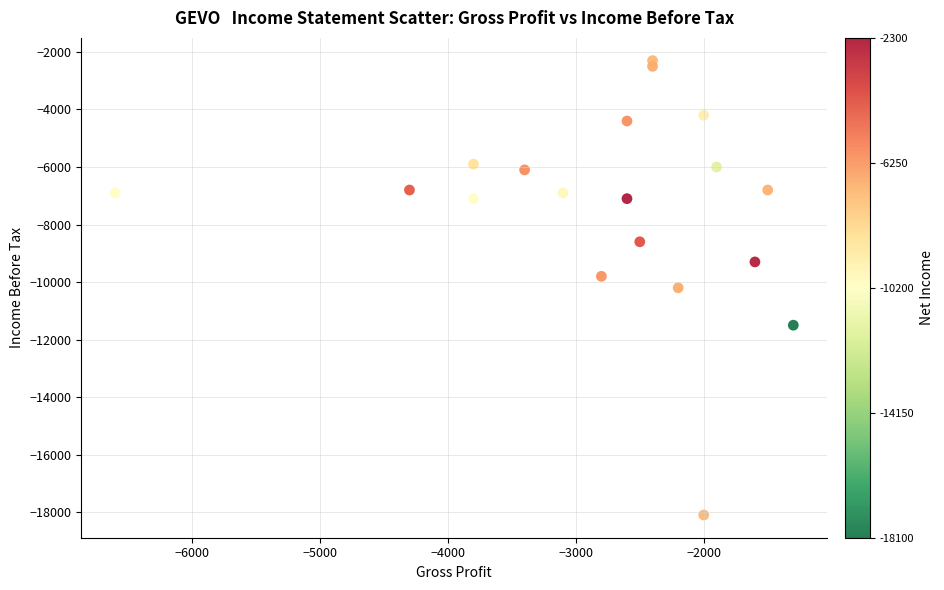

What is the range of Y values (max minus min)?

15800